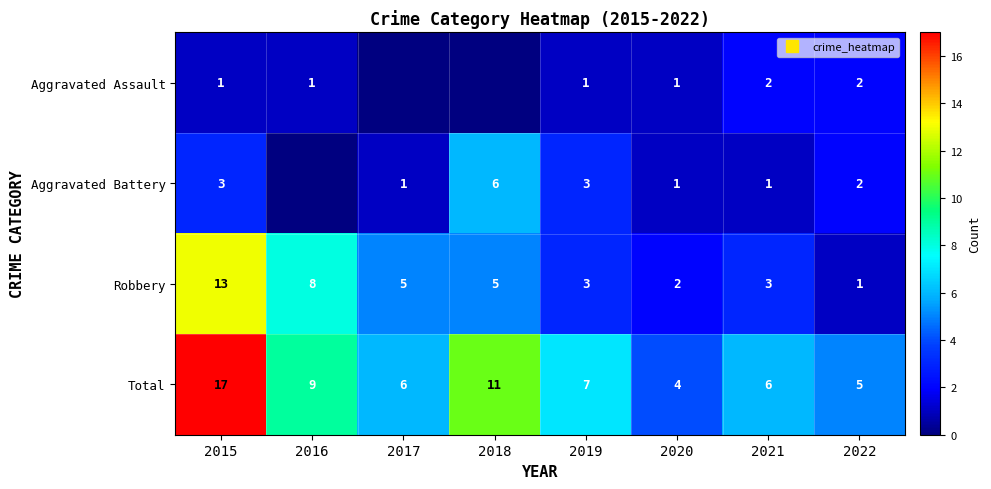

Where is Robbery nearest to the value 7?

2016